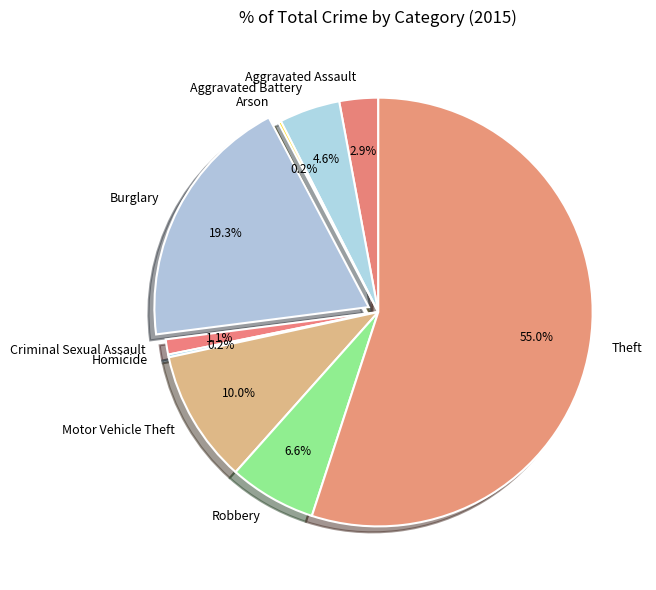

Is there any slice that represents more than half of the pie?

Yes